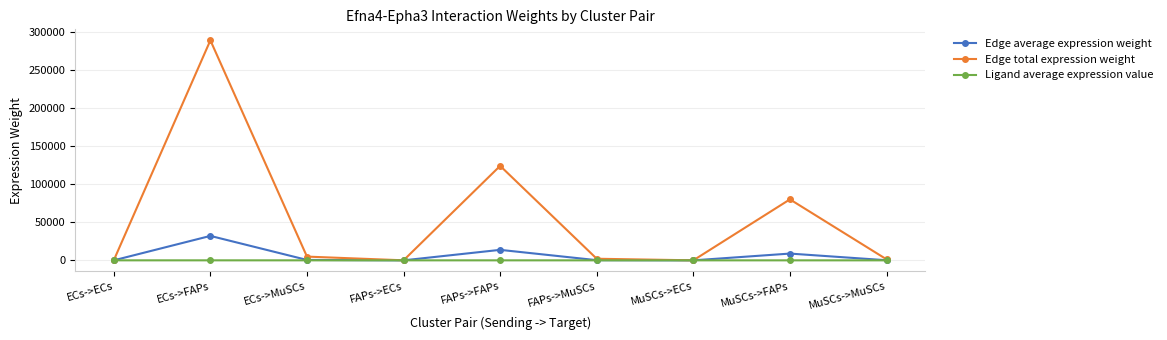

Is the value of Edge average expression weight at MuSCs->MuSCs greater than the value of Edge total expression weight at MuSCs->FAPs?

No